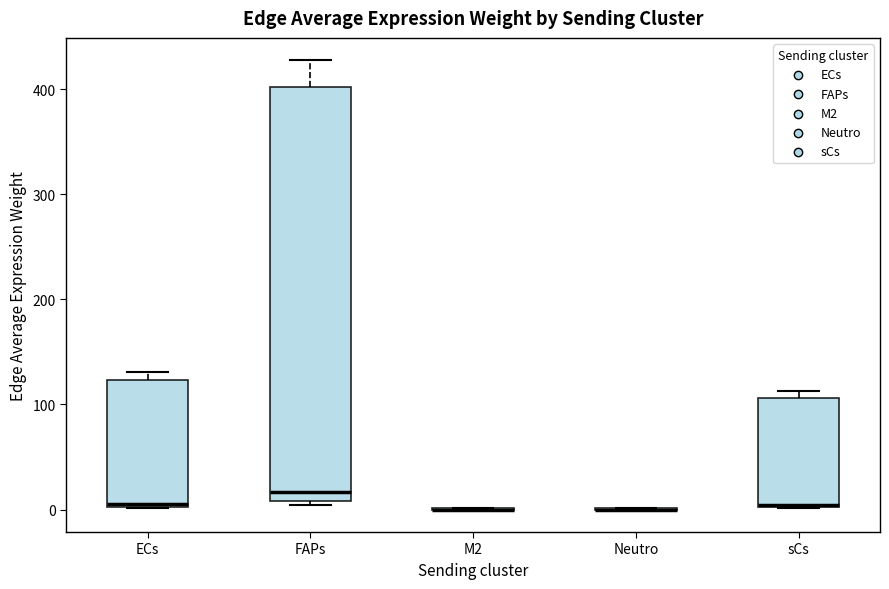

Reading left to right, read every box against the y-axis: the position of its median line, the range the box covers, and the ends of its whiskers. The values are not printed on the chart, so give them approximately, as read against the axis.

ECs: median 10, box 0 to 120, whiskers 0 to 130
FAPs: median 20, box 10 to 400, whiskers 0 to 430
M2: box collapsed to a line at 0, whiskers 0 to 0
Neutro: box collapsed to a line at 0, whiskers 0 to 0
sCs: median 0, box 0 to 110, whiskers 0 to 110 (just above the box's upper edge)